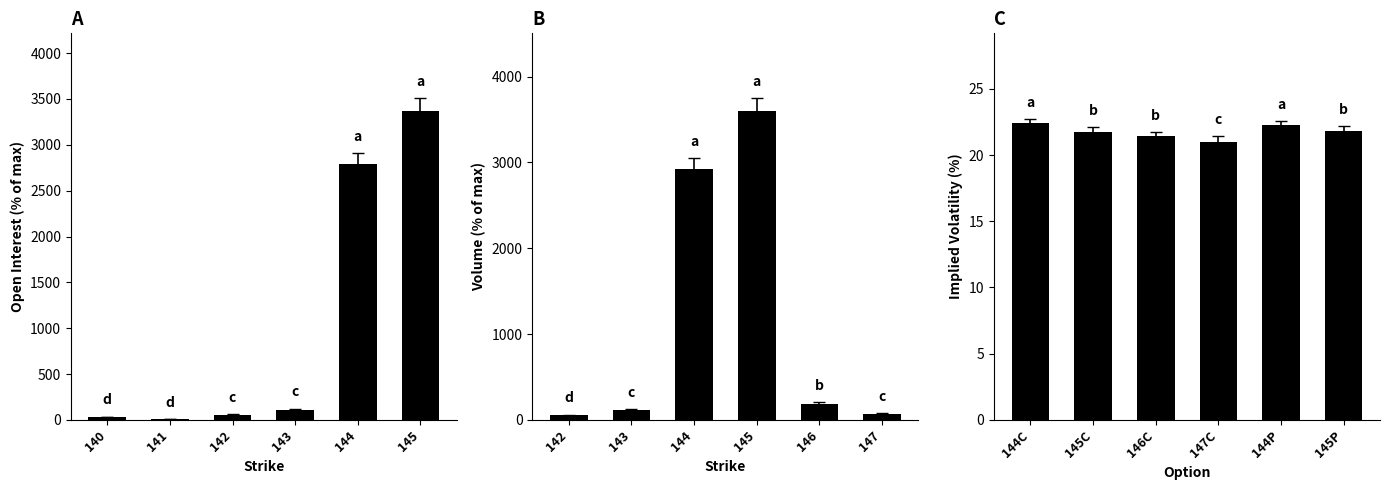

True or false: Open Interest has a value of 3372.0 at 145.

True